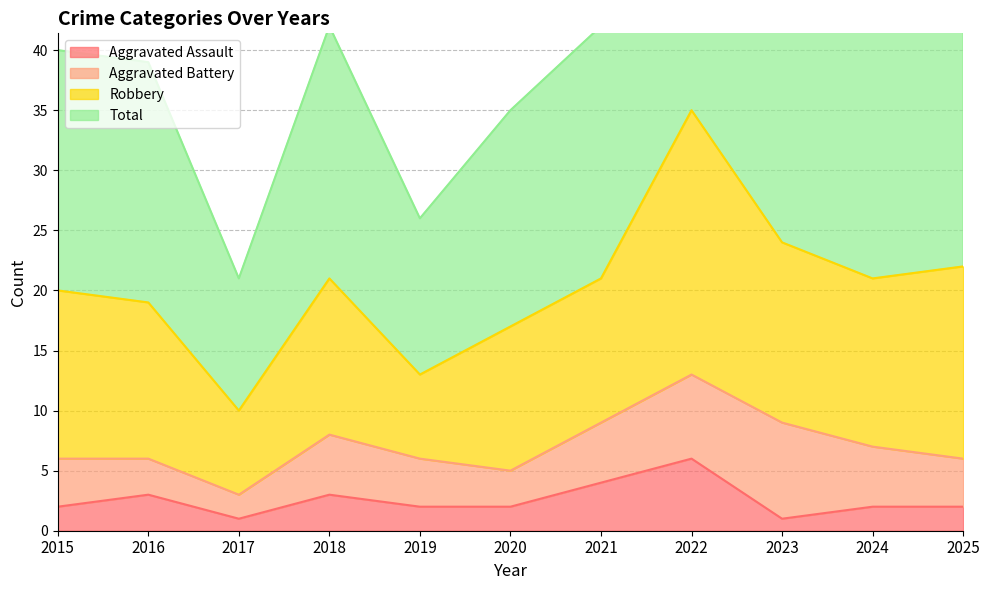

What is the maximum value shown in the chart?

71